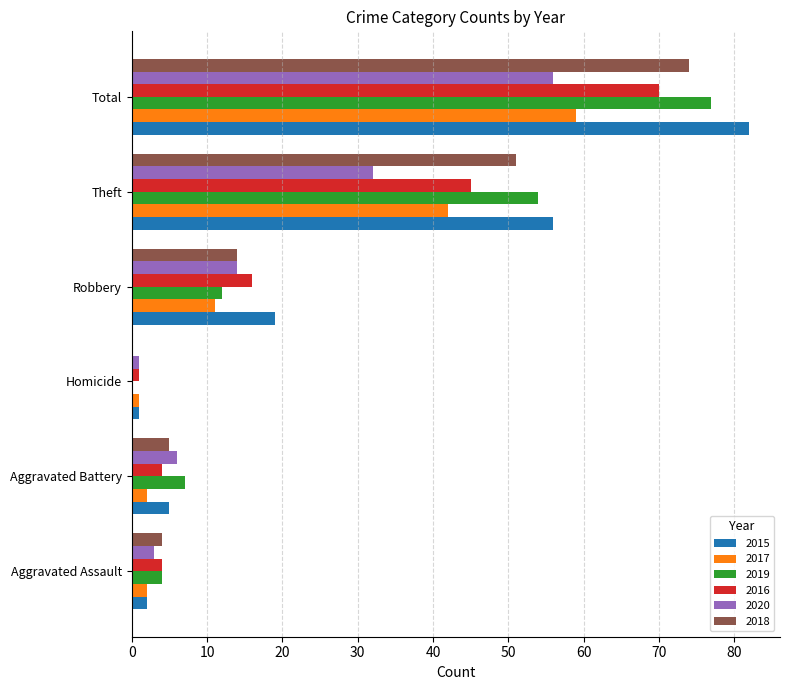

What is the average value of the 2019 series?

26